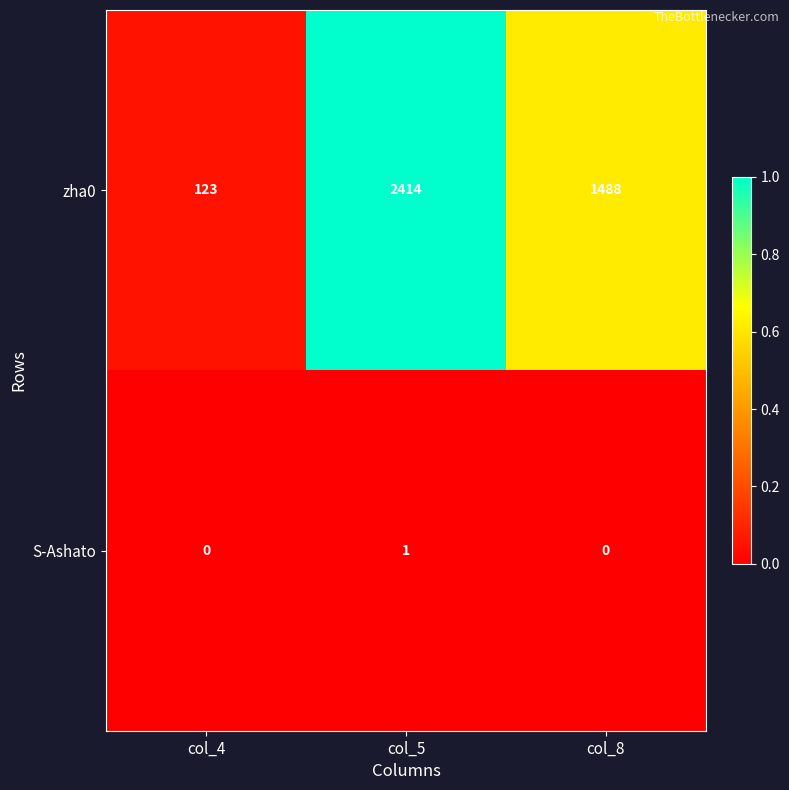

Reading left to right, what are all the values shown in this chart?

zha0: 123	2414	1488
S-Ashato: 0	1	0